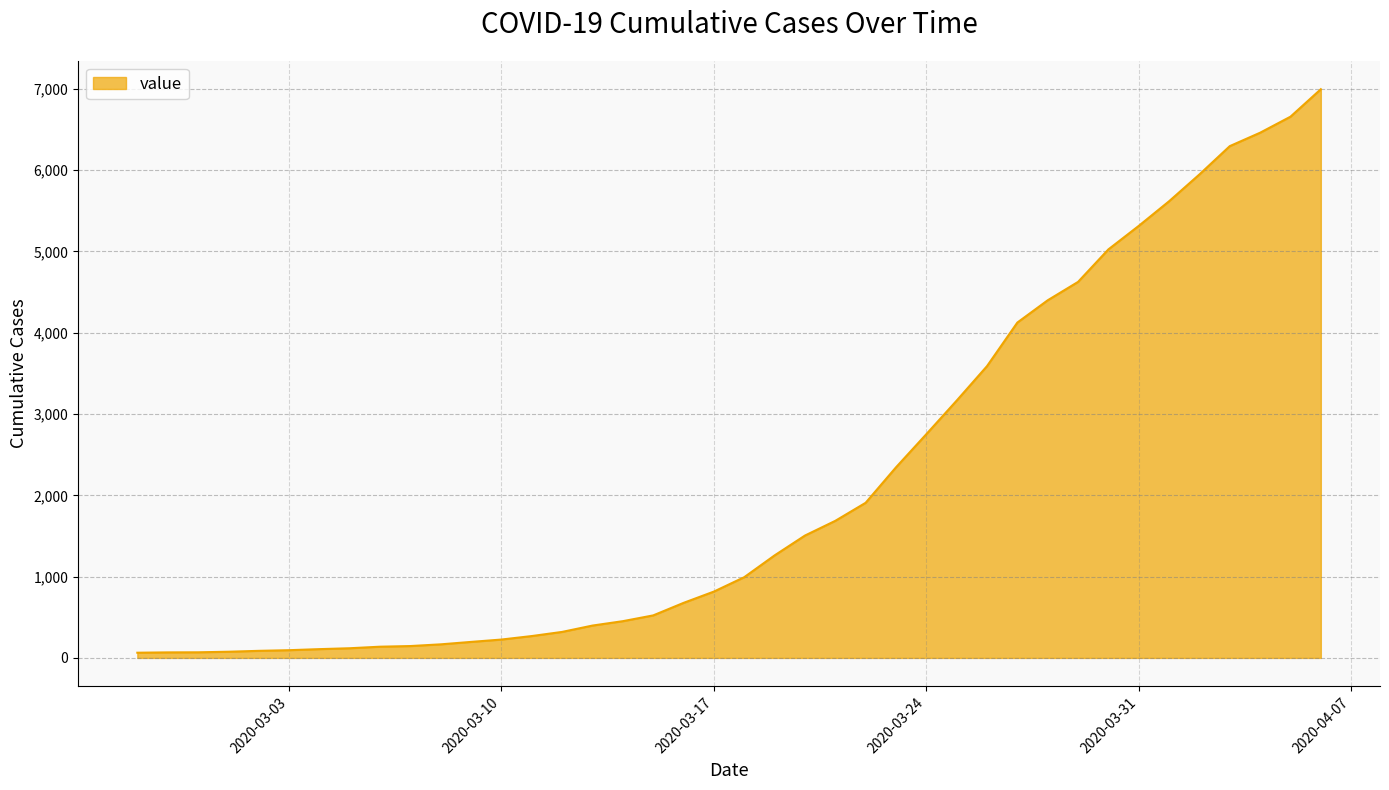

What is the greatest value displayed?

6995